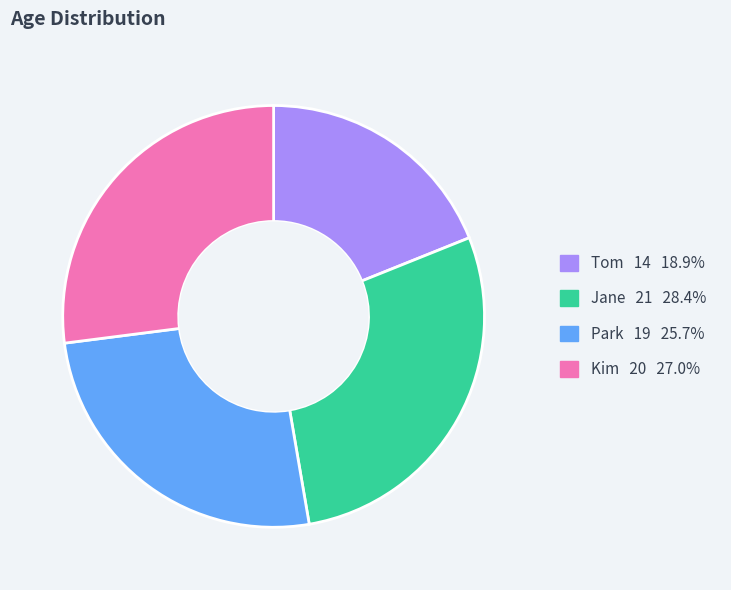

Count the number of slices in the pie.

4